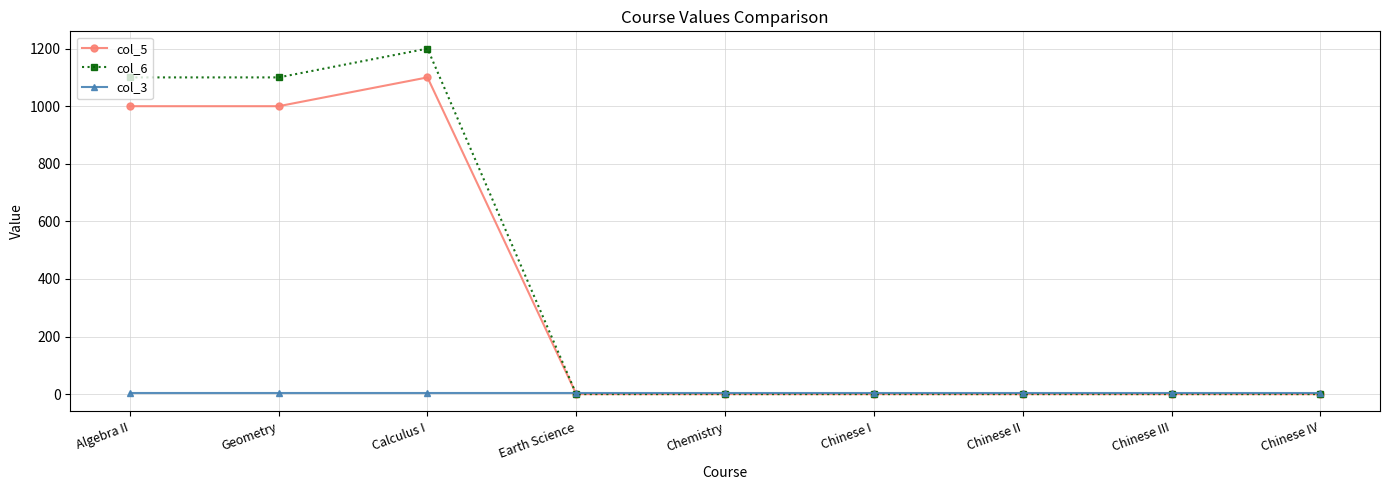

Reading left to right, transcribe all the data shown in this chart.

col_5: Algebra II=1000	Geometry=1000	Calculus I=1100	Earth Science=0	Chemistry=0	Chinese I=0	Chinese II=0	Chinese III=0	Chinese IV=0
col_6: Algebra II=1100	Geometry=1100	Calculus I=1200	Earth Science=0	Chemistry=0	Chinese I=0	Chinese II=0	Chinese III=0	Chinese IV=0
col_3: Algebra II=3	Geometry=3	Calculus I=3	Earth Science=3	Chemistry=3	Chinese I=3	Chinese II=3	Chinese III=3	Chinese IV=3